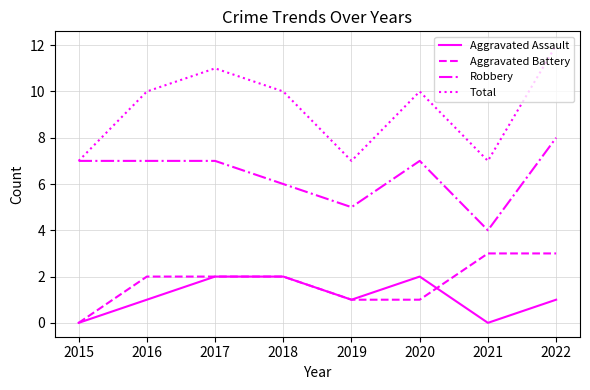

What value does the Robbery series have at 2019?

5